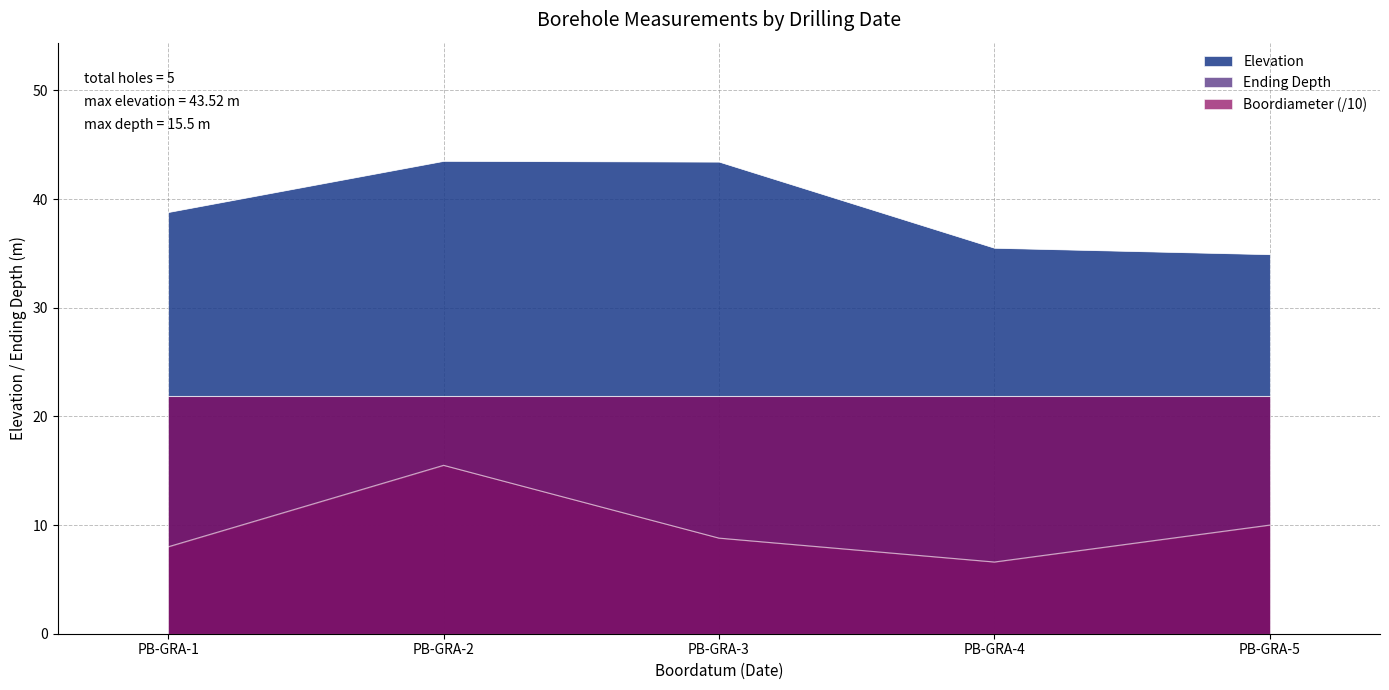

True or false: Elevation has more than 2 interior local peaks.

False